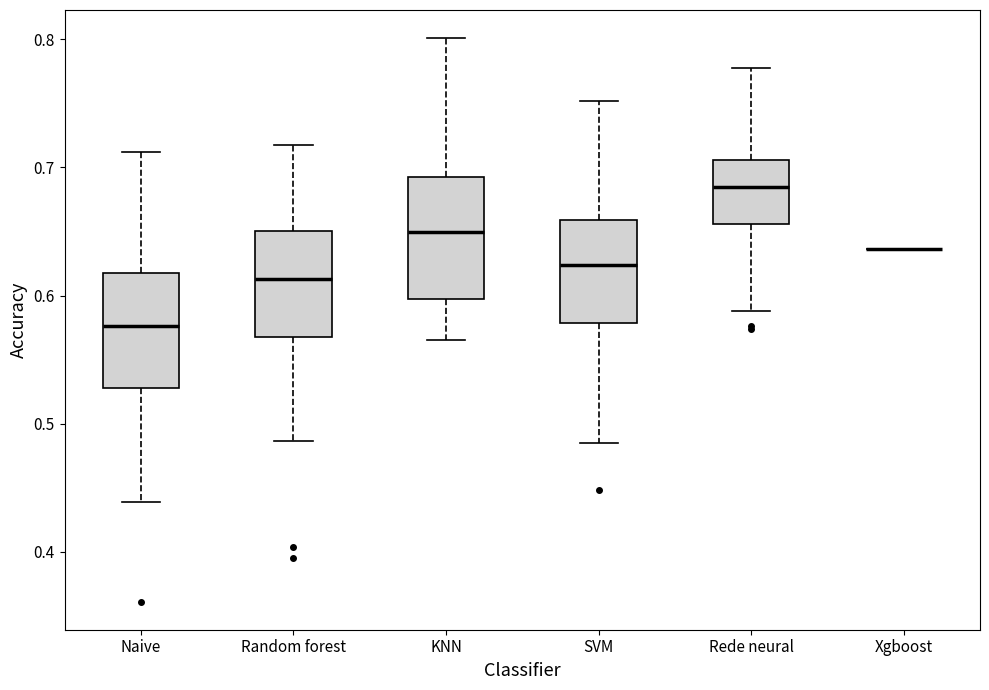

Reading left to right, transcribe this box plot: for each box, give where its median line is, the range the box spans, and where its two whiskers end, as read against the y-axis. The values are not printed on the chart, so give them approximately, as read against the axis.

Naive: median 0.58, box 0.53 to 0.62, whiskers 0.44 to 0.71
Random forest: median 0.61, box 0.57 to 0.65, whiskers 0.49 to 0.72
KNN: median 0.65, box 0.60 to 0.69, whiskers 0.57 to 0.80
SVM: median 0.62, box 0.58 to 0.66, whiskers 0.49 to 0.75
Rede neural: median 0.69, box 0.66 to 0.71, whiskers 0.59 to 0.78
Xgboost: box collapsed to a line at 0.64, whiskers 0.64 to 0.64